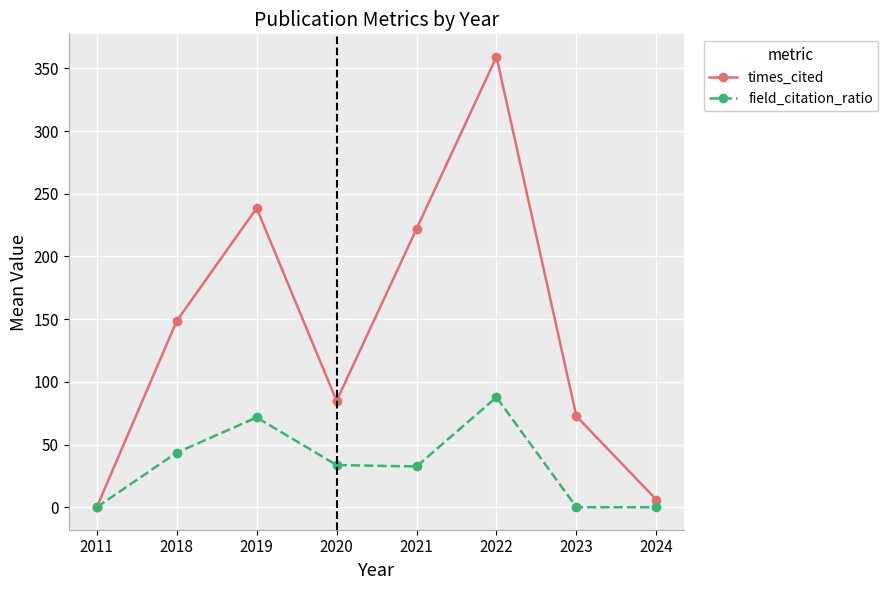

List the labels in order of times_cited value, largest first.

2022, 2019, 2021, 2018, 2020, 2023, 2024, 2011